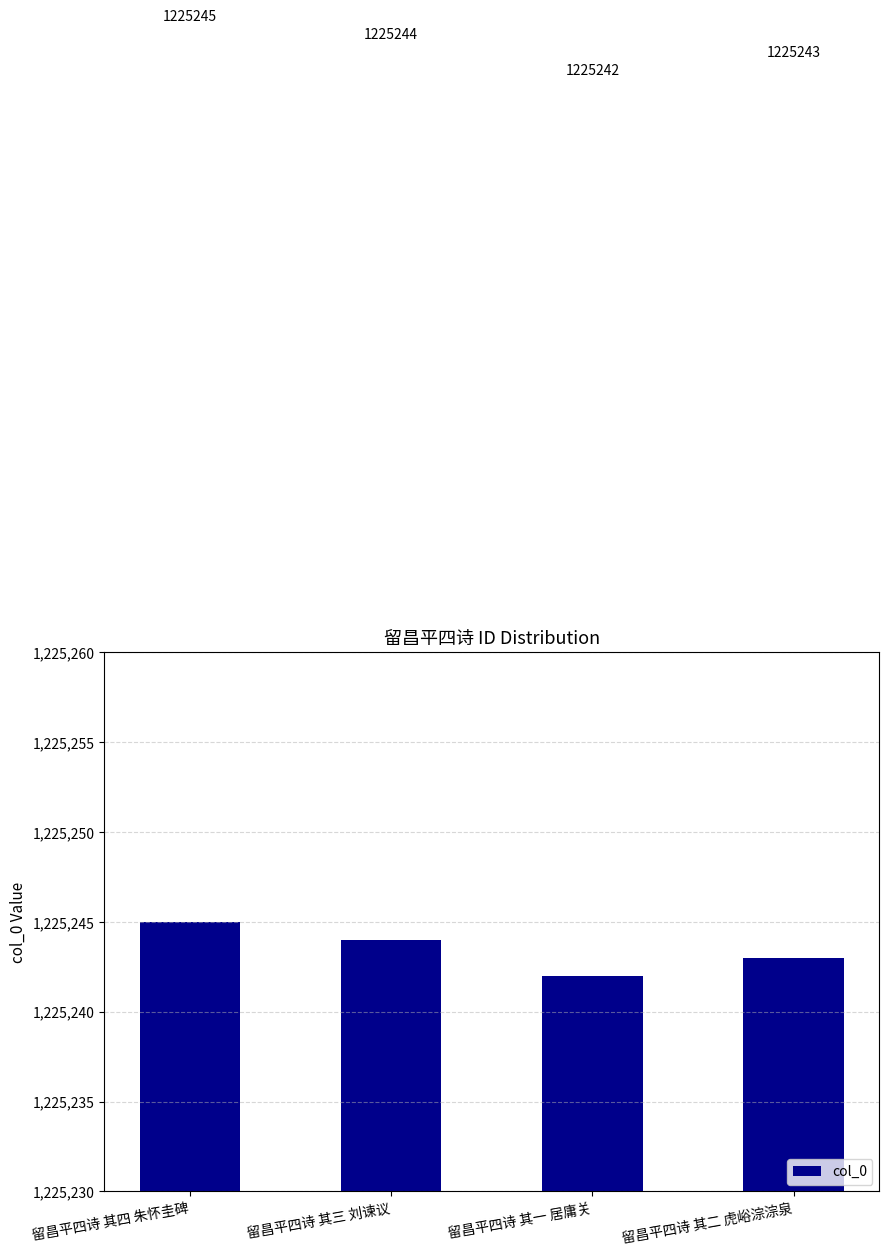

Is it true that the value at 留昌平四诗 其四 朱怀圭碑 is 1798235?

False